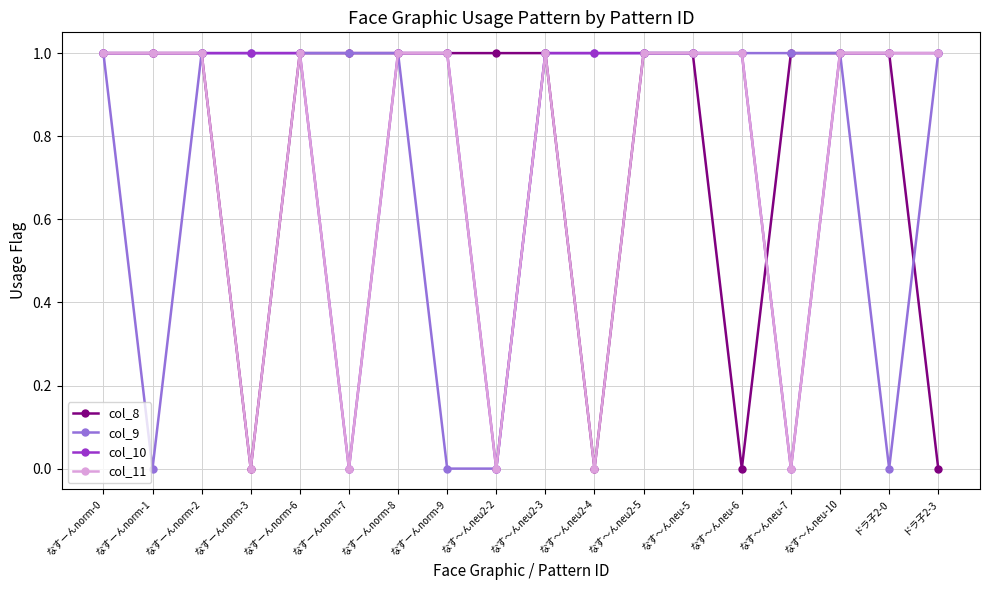

Count the number of categories in the chart.

18